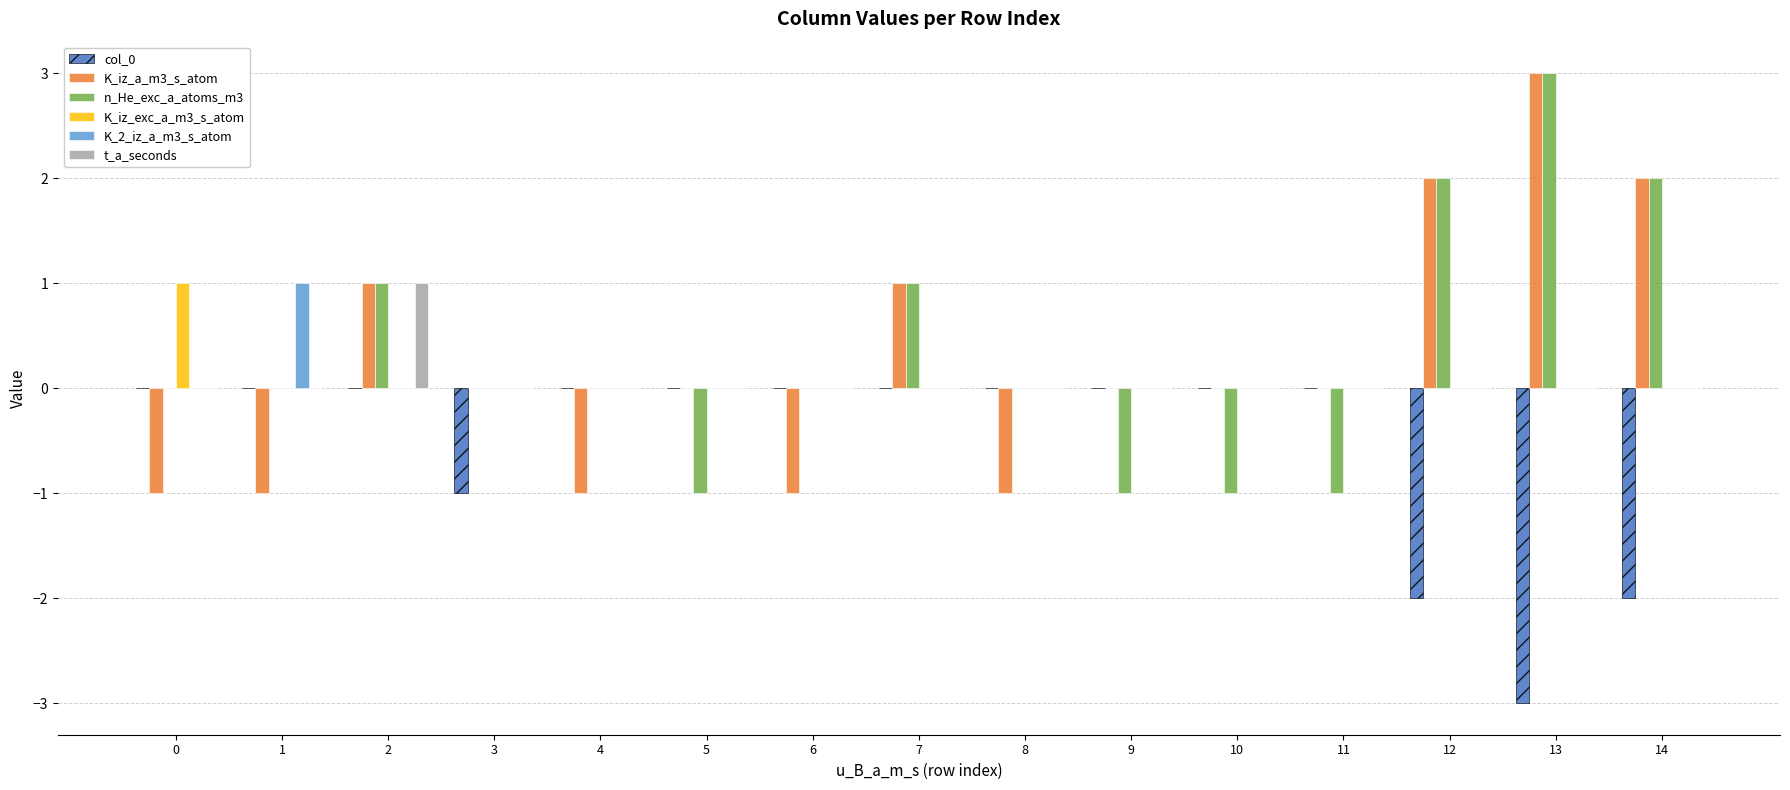

How many t_a_seconds values are between 0 and 1?

15